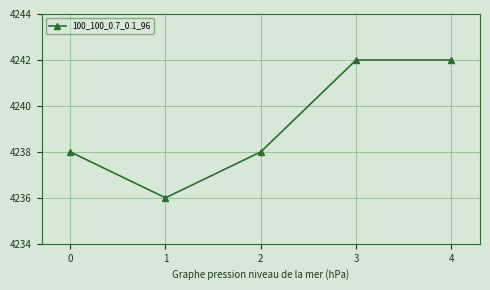

True or false: the data shows 6873 at 3.

False